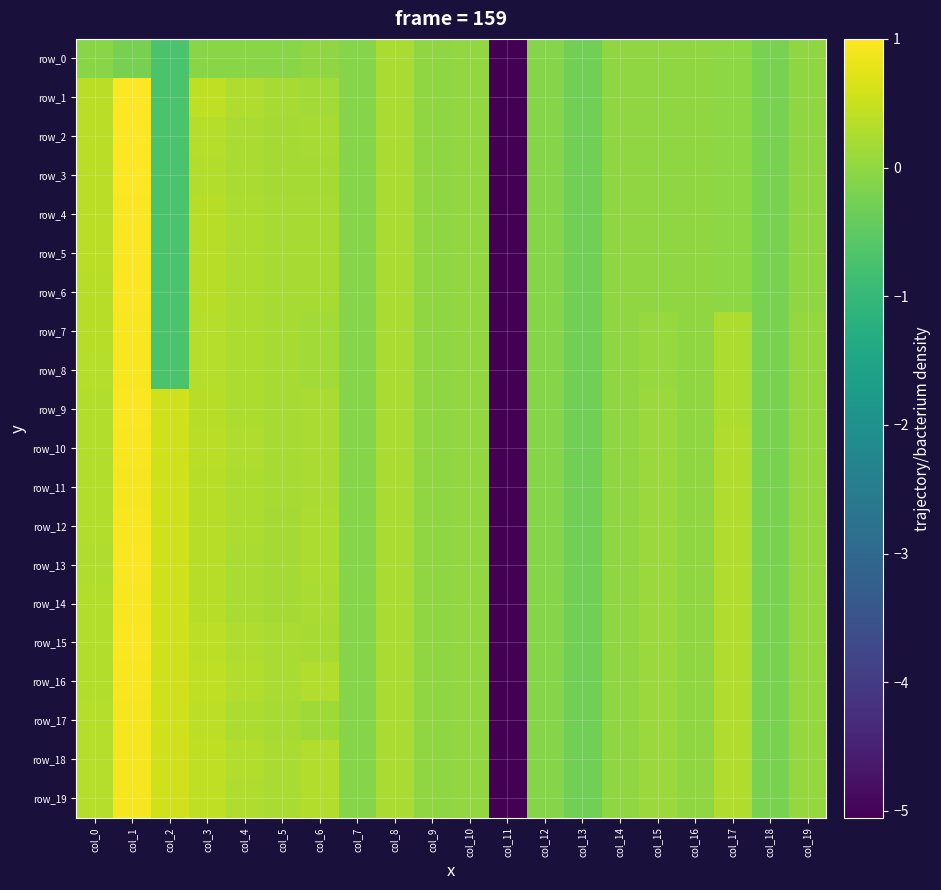

Rank the series by their maximum value, from lowest to highest.

row_0, row_11, row_18, row_19, row_17, row_8, row_10, row_16, row_7, row_12, row_14, row_4, row_9, row_13, row_15, row_5, row_6, row_2, row_3, row_1